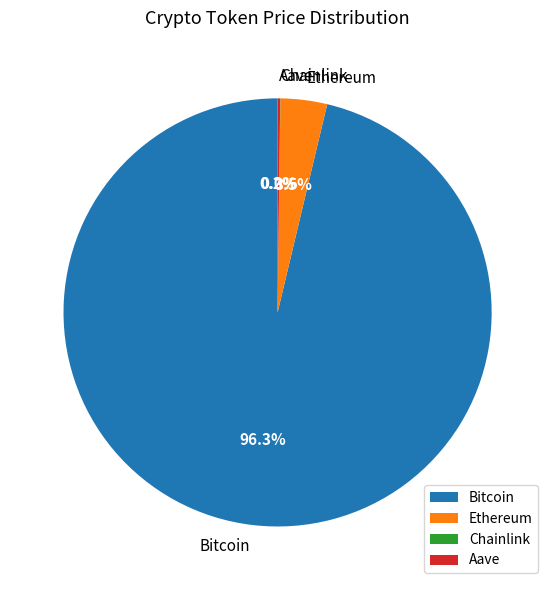

Which category has the biggest portion of the pie?

Bitcoin